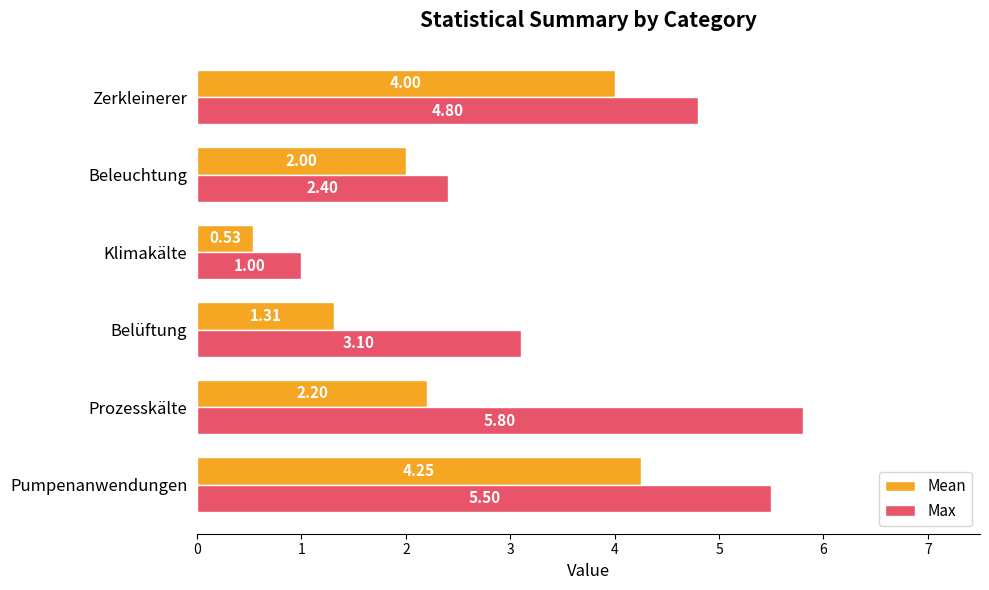

What is the sum of all Mean values?

14.3